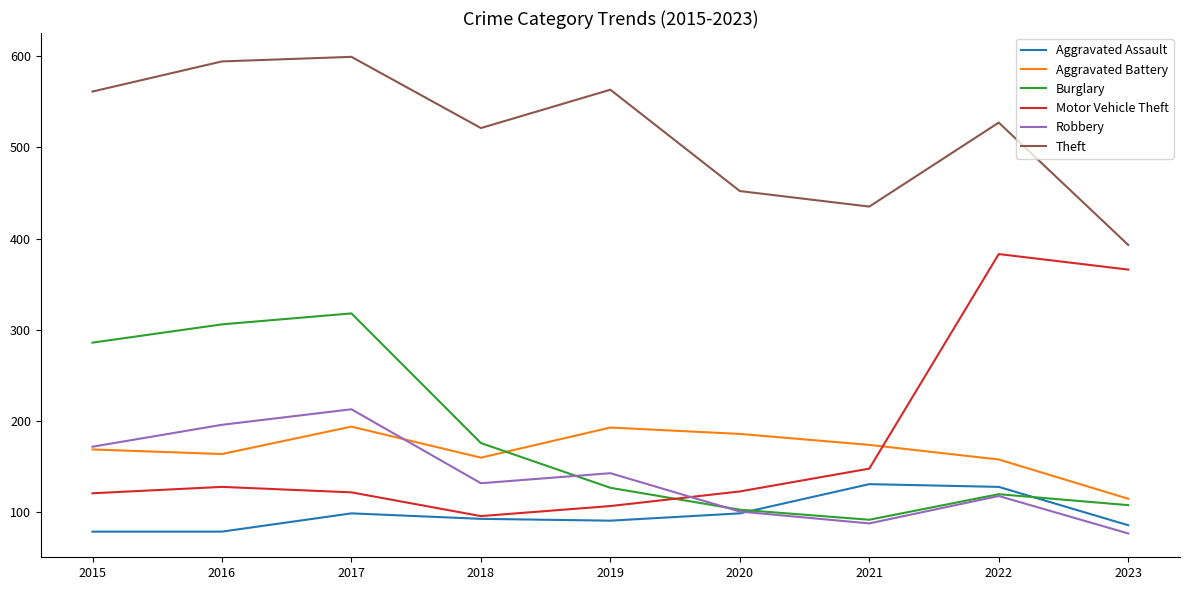

Which series changed the most between 2018 and 2020?

Burglary